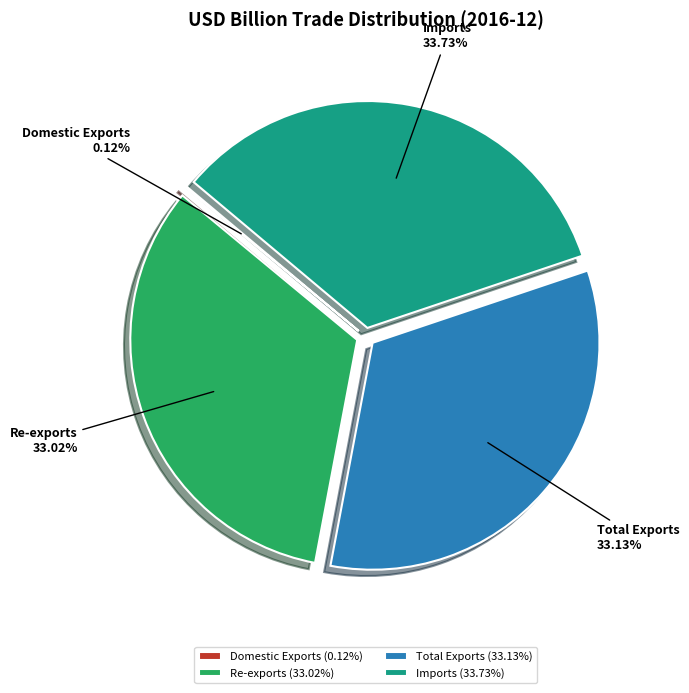

Which category has the biggest portion of the pie?

Imports